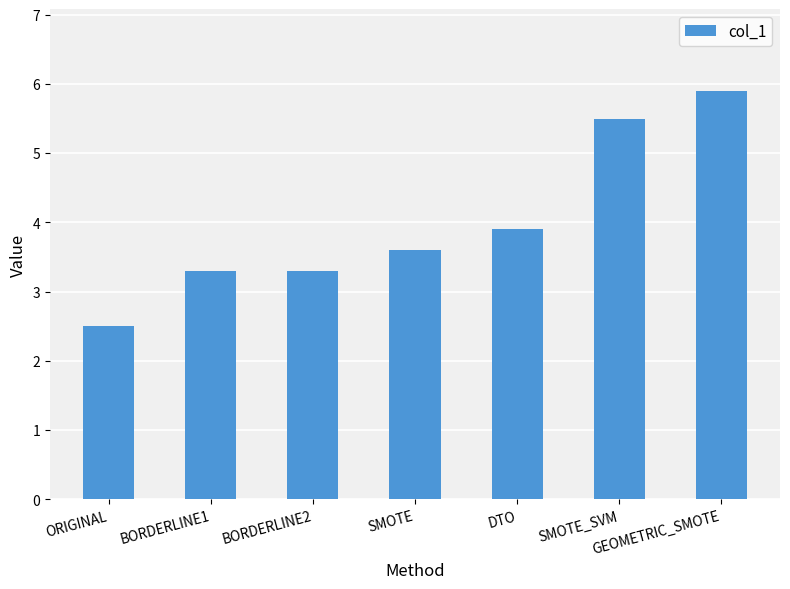

Reading left to right, list all the values displayed in this chart.

2.5	3.3	3.3	3.6	3.9	5.5	5.9